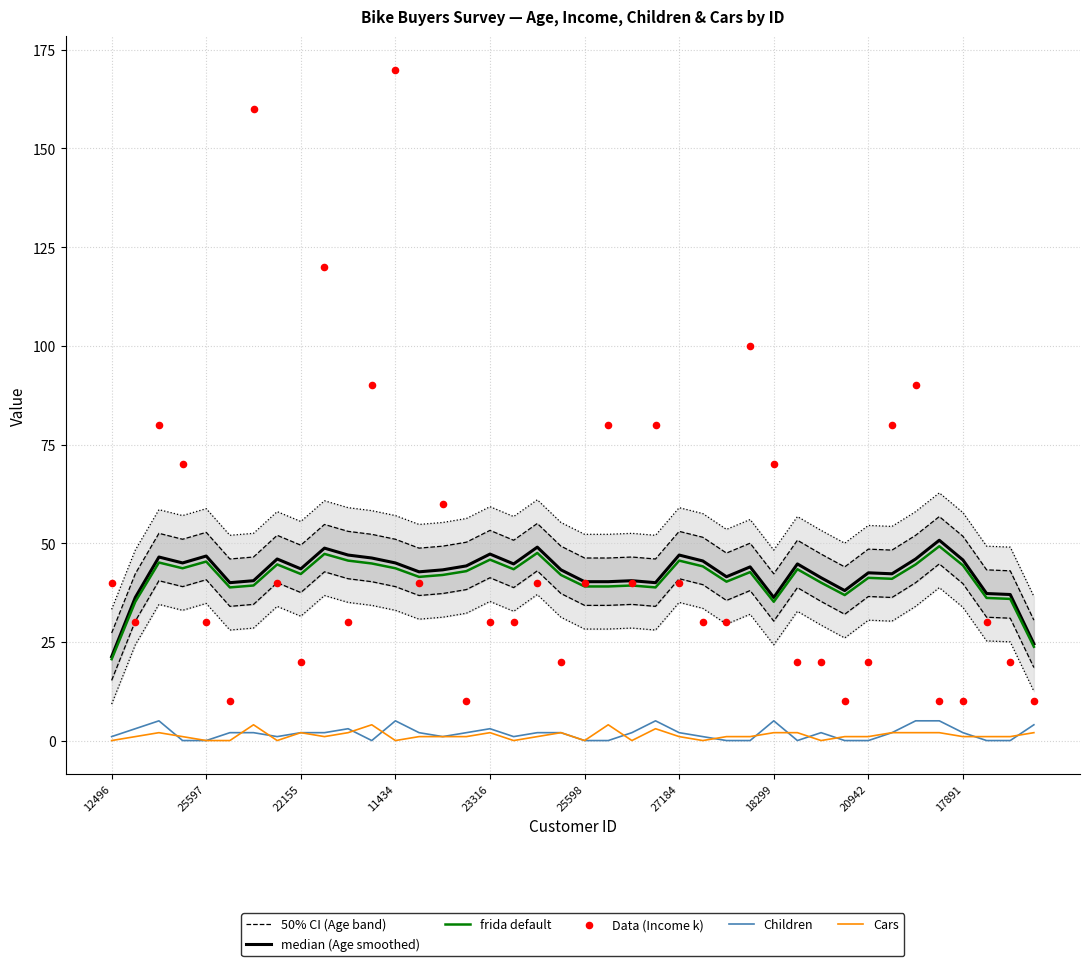

Is the value of frida default at 30 greater than the value of Data (Income k) at 14?

No